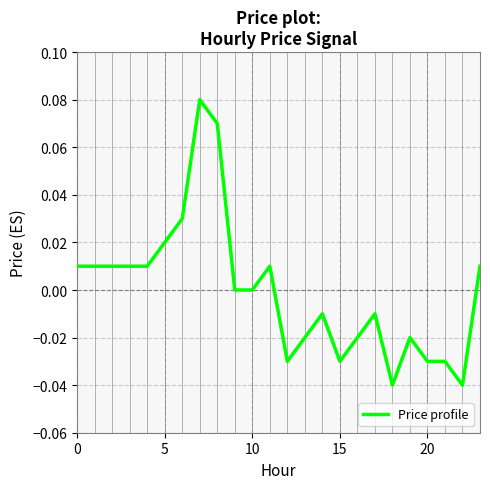

How many lines are shown in the chart?

1